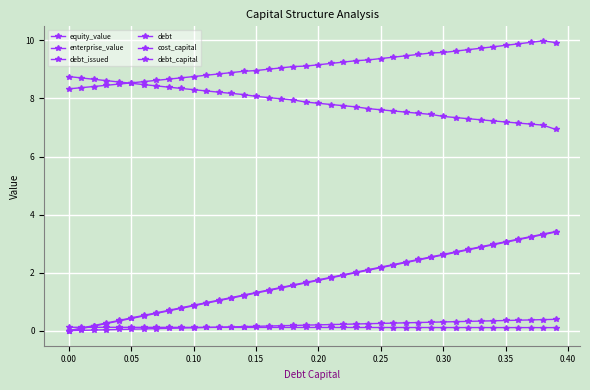

How many lines are shown in the chart?

6